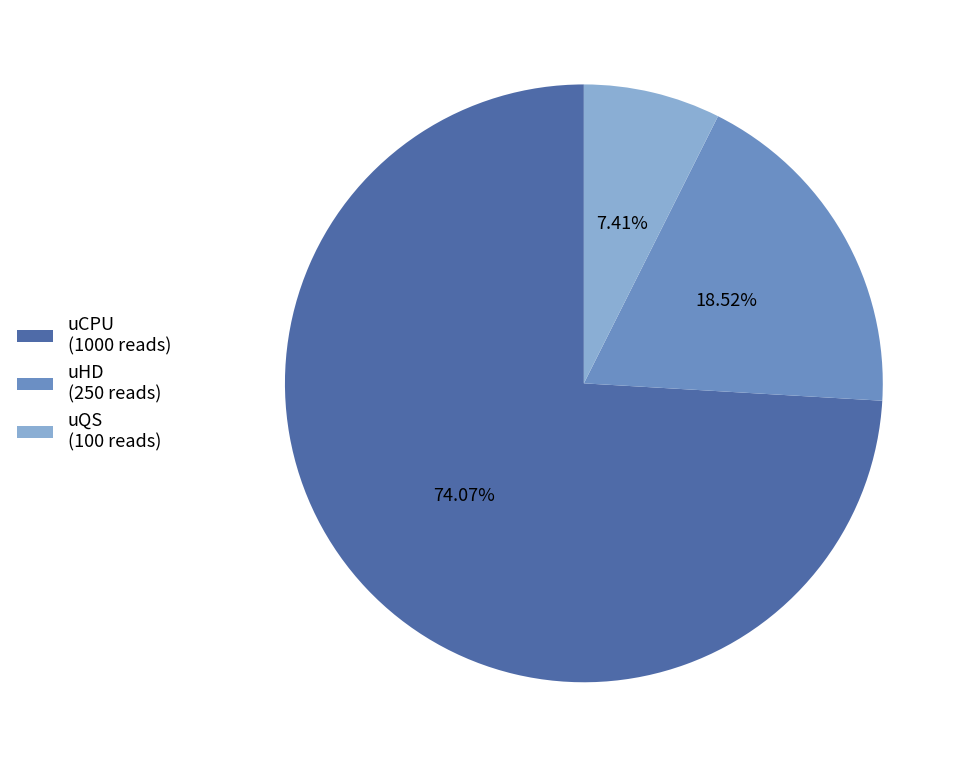

True or false: uCPU accounts for 63% of the total.

False